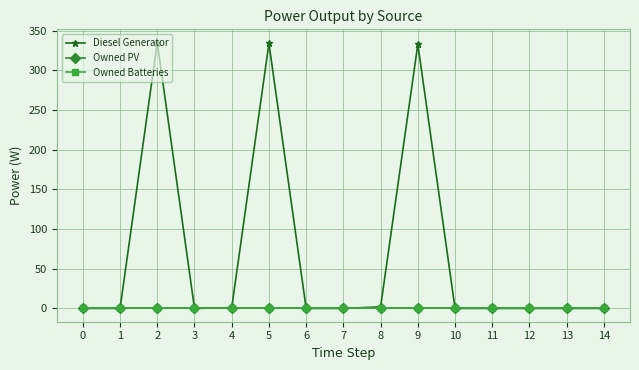

True or false: Owned PV and Diesel Generator intersect in this chart.

False